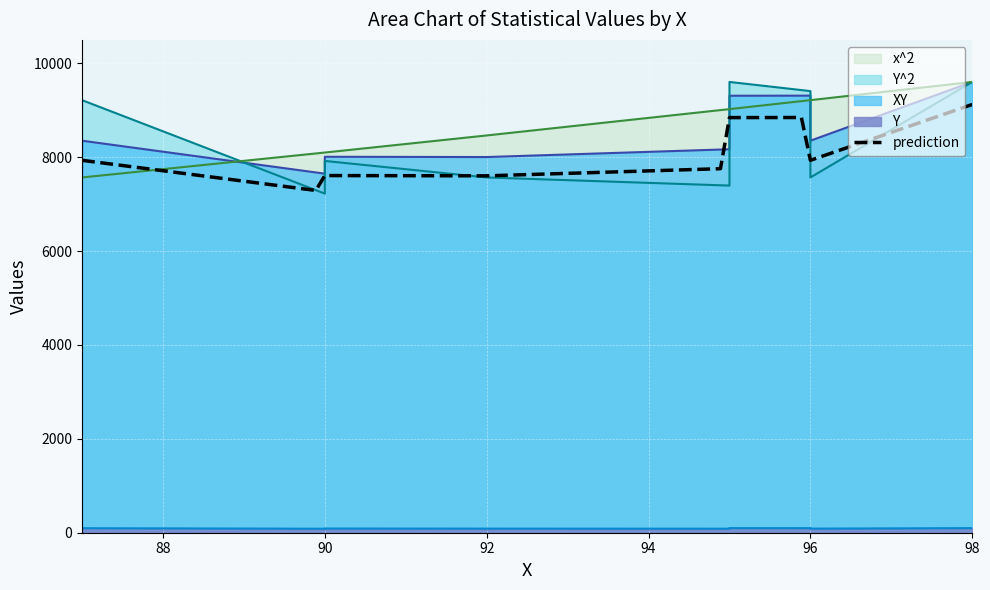

Which series ends up on top after the final intersection of x^2 and Y^2?

Y^2